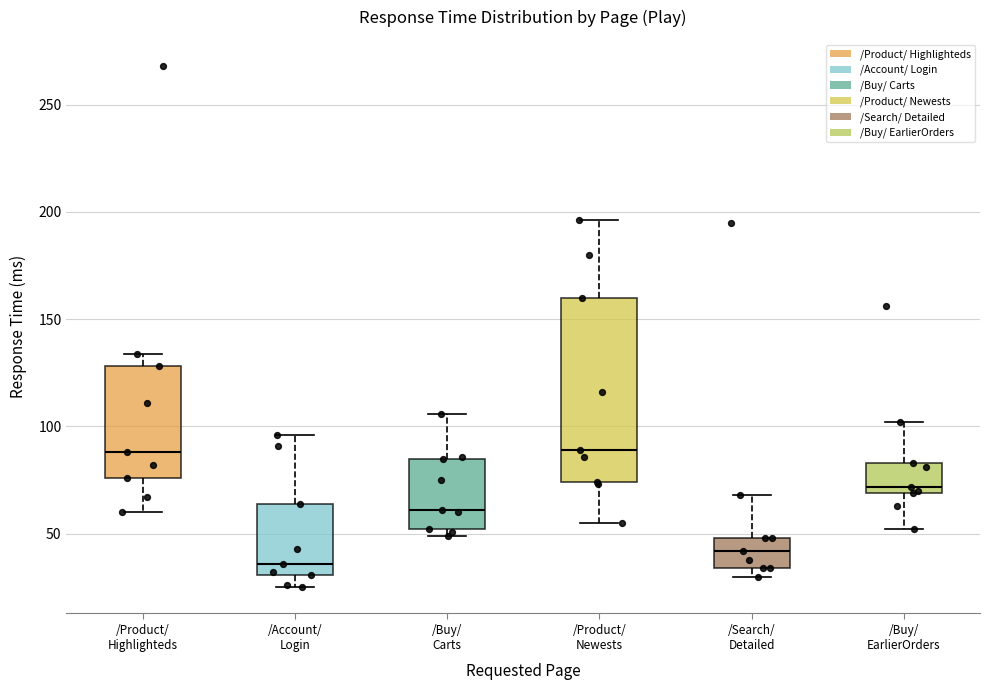

Reading left to right, transcribe this box plot: for each box, give where its median line is, the range the box spans, and where its two whiskers end, as read against the y-axis. The values are not printed on the chart, so give them approximately, as read against the axis.

/Product/ Highlighteds: median 90, box 75 to 130, whiskers 60 to 135
/Account/ Login: median 35, box 30 to 65, whiskers 25 to 95
/Buy/ Carts: median 60, box 50 to 85, whiskers 50 (just below the box's lower edge) to 105
/Product/ Newests: median 90, box 75 to 160, whiskers 55 to 195
/Search/ Detailed: median 40, box 35 to 50, whiskers 30 to 70
/Buy/ EarlierOrders: median 70 (just above the box's lower edge), box 70 to 85, whiskers 50 to 100